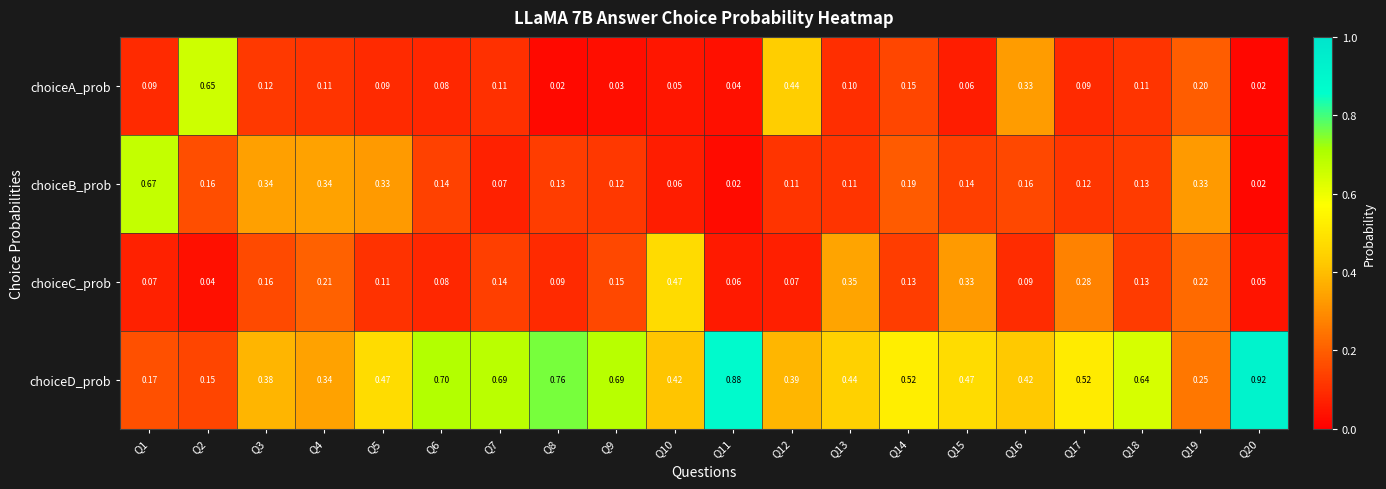

Rank the series at Q1 from highest to lowest value.

choiceB_prob, choiceD_prob, choiceA_prob, choiceC_prob